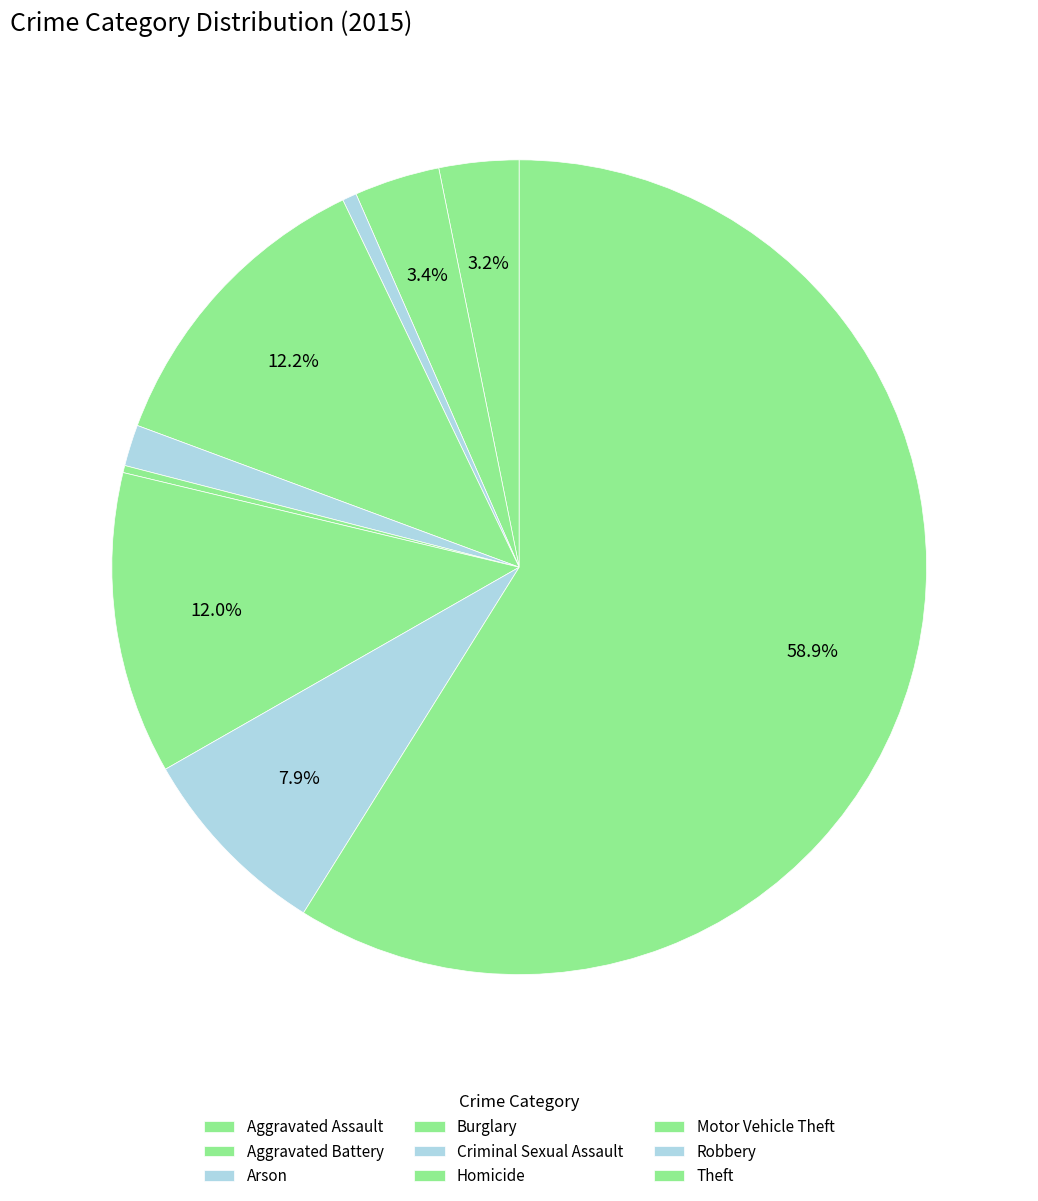

Does Theft account for over 50% of the chart?

Yes